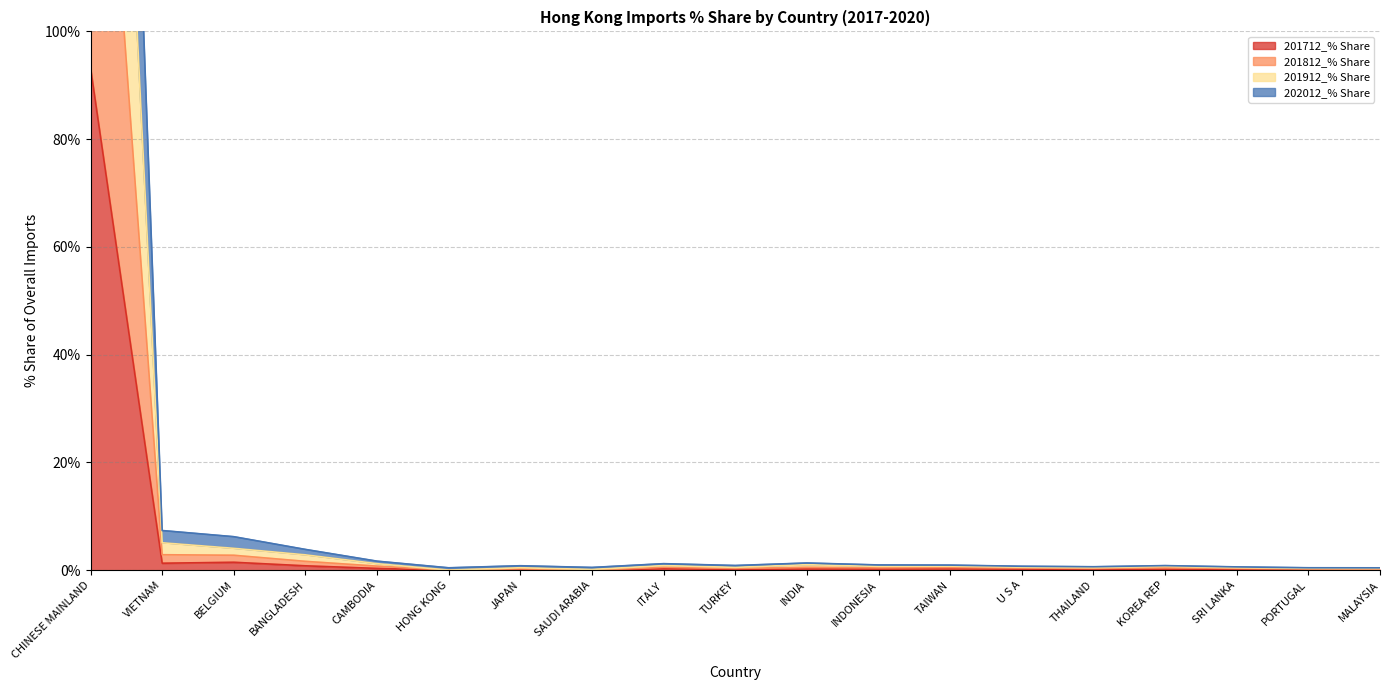

What is the label of the 5th point from the left?

CAMBODIA